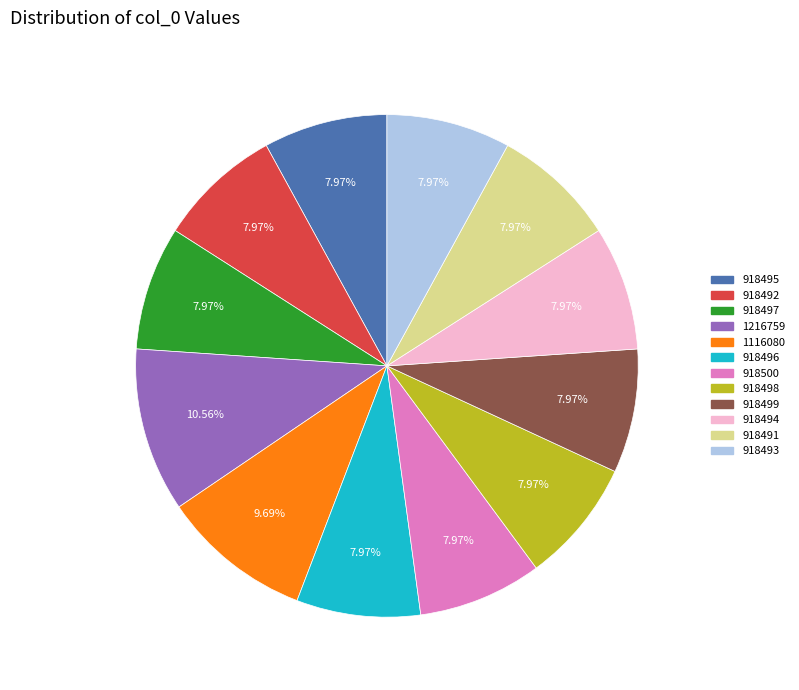

Between 918494 and 1216759, which is larger?

1216759